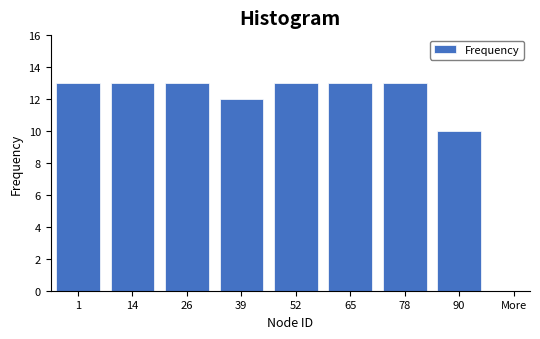

Reading left to right, list all the values displayed in this chart.

1=13	14=13	26=13	39=12	52=13	65=13	78=13	90=10